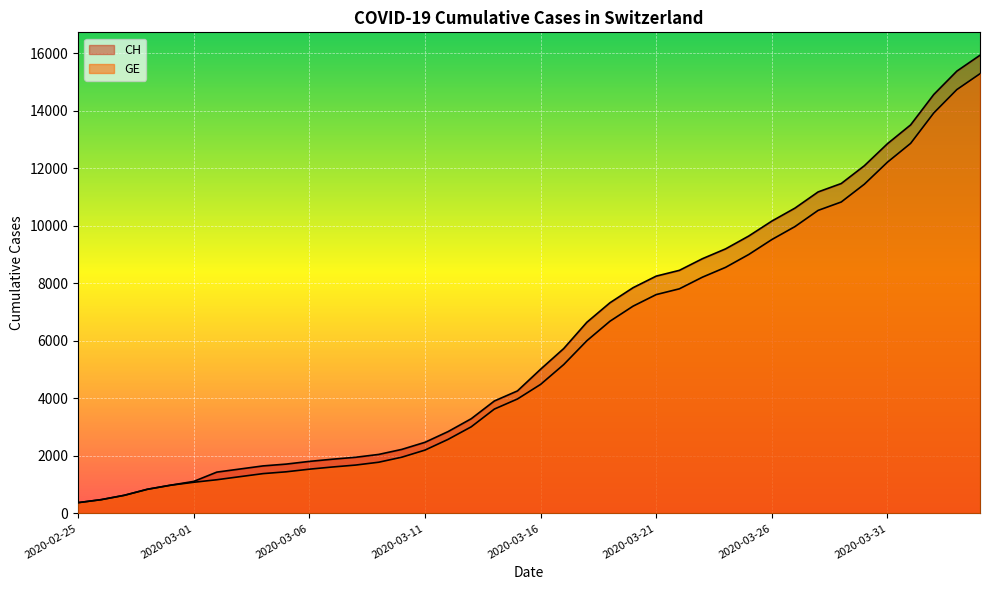

Reading left to right, extract all data points from this chart.

CH: 2020-02-25=375	2020-02-26=479	2020-02-27=630	2020-02-28=840	2020-02-29=981	2020-03-01=1113	2020-03-02=1436	2020-03-03=1544	2020-03-04=1652	2020-03-05=1715	2020-03-06=1809	2020-03-07=1885	2020-03-08=1952	2020-03-09=2051	2020-03-10=2226	2020-03-11=2472	2020-03-12=2845	2020-03-13=3291	2020-03-14=3908	2020-03-15=4259	2020-03-16=5012	2020-03-17=5731	2020-03-18=6644	2020-03-19=7323	2020-03-20=7847	2020-03-21=8249	2020-03-22=8449	2020-03-23=8855	2020-03-24=9196	2020-03-25=9642	2020-03-26=10162	2020-03-27=10613	2020-03-28=11175	2020-03-29=11467	2020-03-30=12086	2020-03-31=12852	2020-04-01=13505	2020-04-02=14561	2020-04-03=15375	2020-04-04=15926
GE: 2020-02-25=375	2020-02-26=479	2020-02-27=630	2020-02-28=840	2020-02-29=981	2020-03-01=1083	2020-03-02=1171	2020-03-03=1278	2020-03-04=1384	2020-03-05=1447	2020-03-06=1538	2020-03-07=1614	2020-03-08=1681	2020-03-09=1780	2020-03-10=1955	2020-03-11=2201	2020-03-12=2574	2020-03-13=3010	2020-03-14=3627	2020-03-15=3978	2020-03-16=4485	2020-03-17=5174	2020-03-18=6002	2020-03-19=6681	2020-03-20=7205	2020-03-21=7607	2020-03-22=7807	2020-03-23=8213	2020-03-24=8554	2020-03-25=9000	2020-03-26=9520	2020-03-27=9971	2020-03-28=10533	2020-03-29=10825	2020-03-30=11444	2020-03-31=12210	2020-04-01=12863	2020-04-02=13919	2020-04-03=14733	2020-04-04=15284